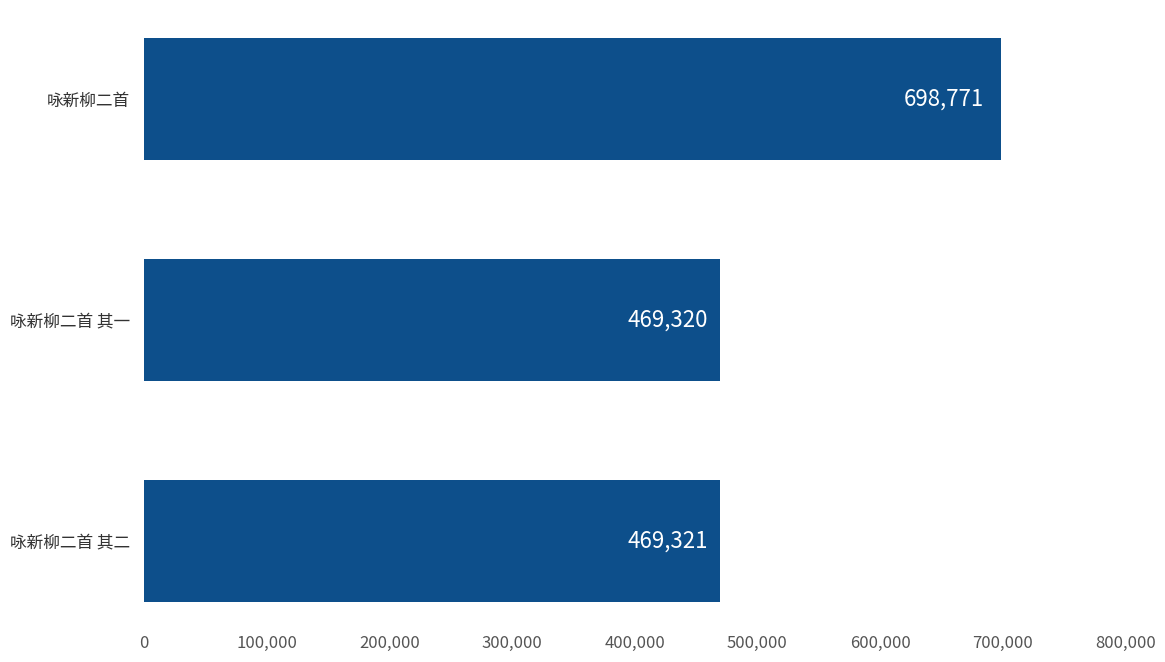

What is the minimum value shown in the chart?

469320